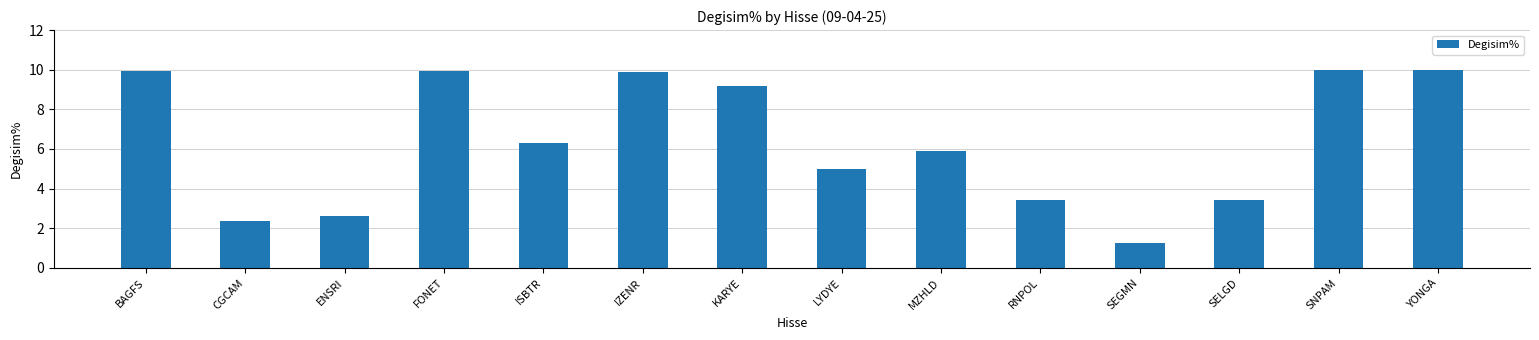

What is the sum of the values at SELGD and MZHLD?

9.4